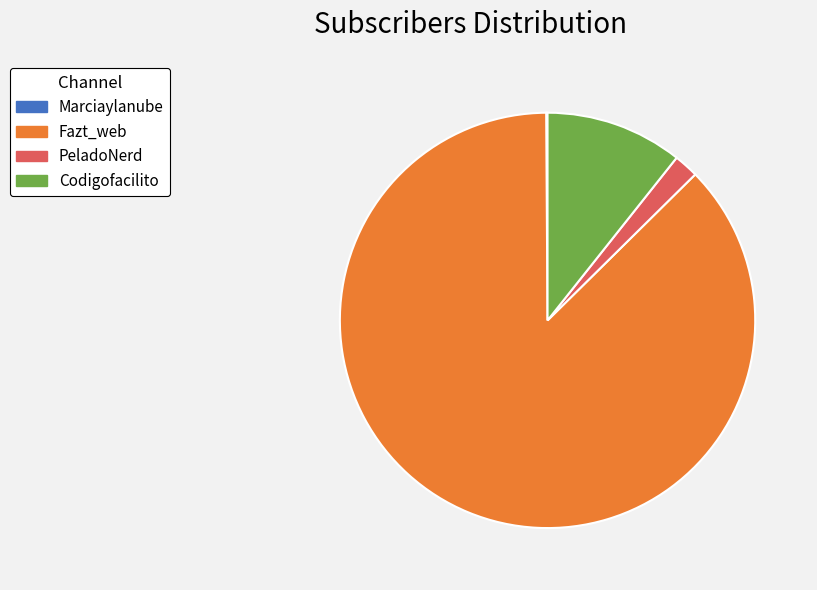

Is the sum of PeladoNerd and Fazt_web greater than half?

Yes